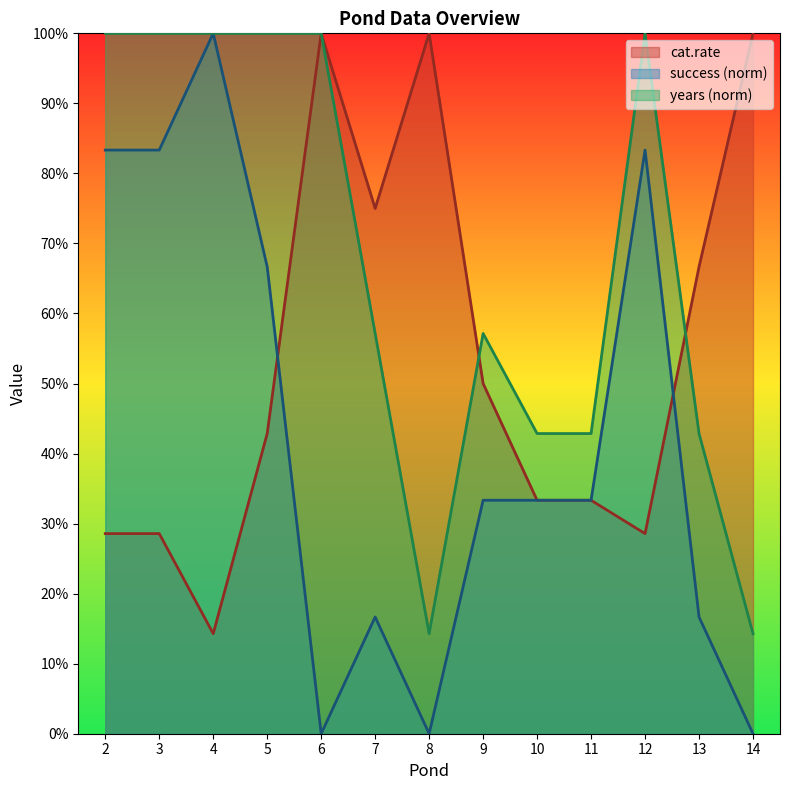

At how many categories does at least one series exceed 0?

13